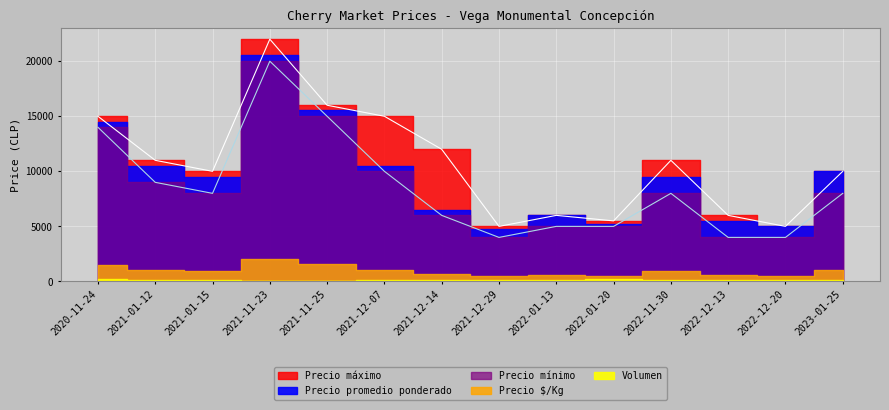

What is the label of the 3rd point from the left?

2021-01-15